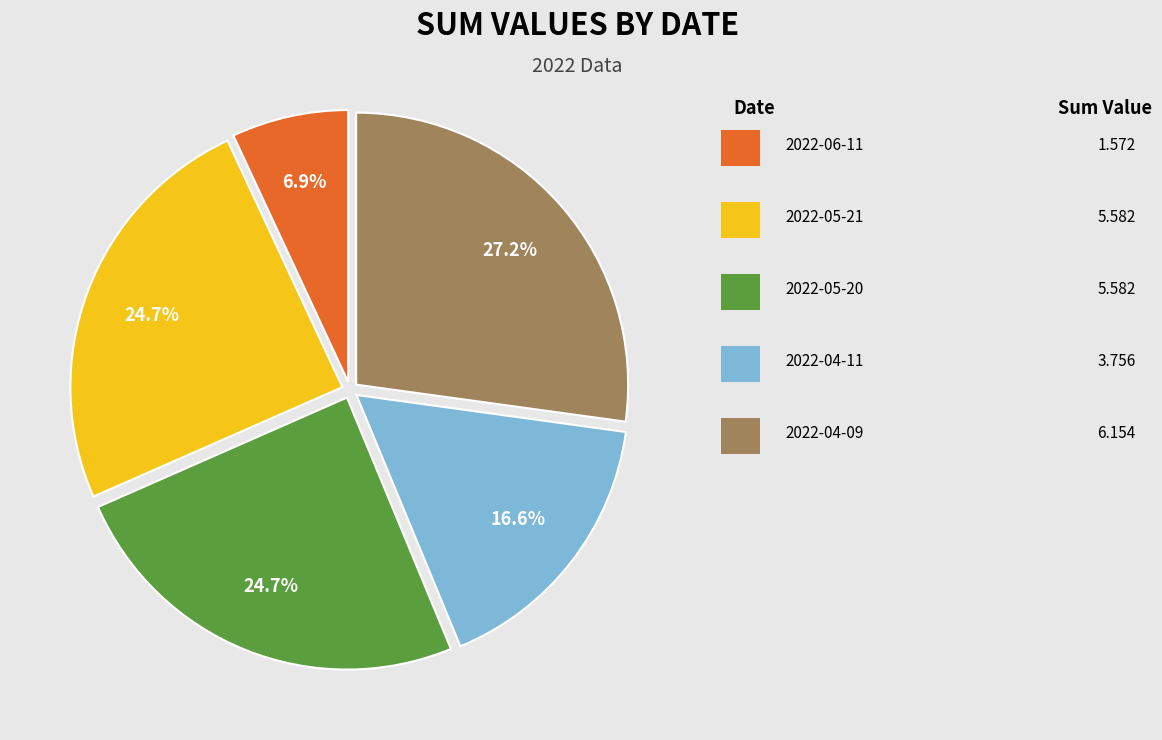

Is there any slice that represents more than half of the pie?

No